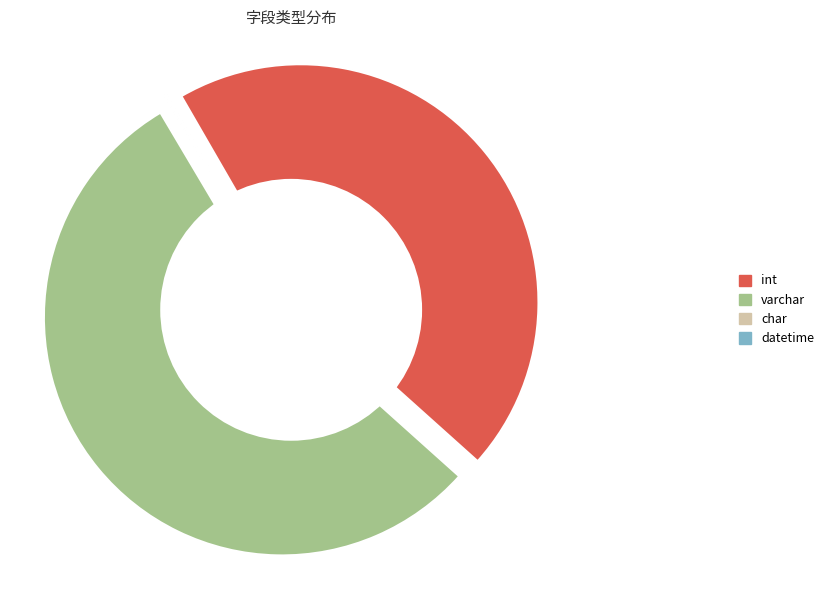

What is the ratio of the value at varchar to the value at varchar?

1.0